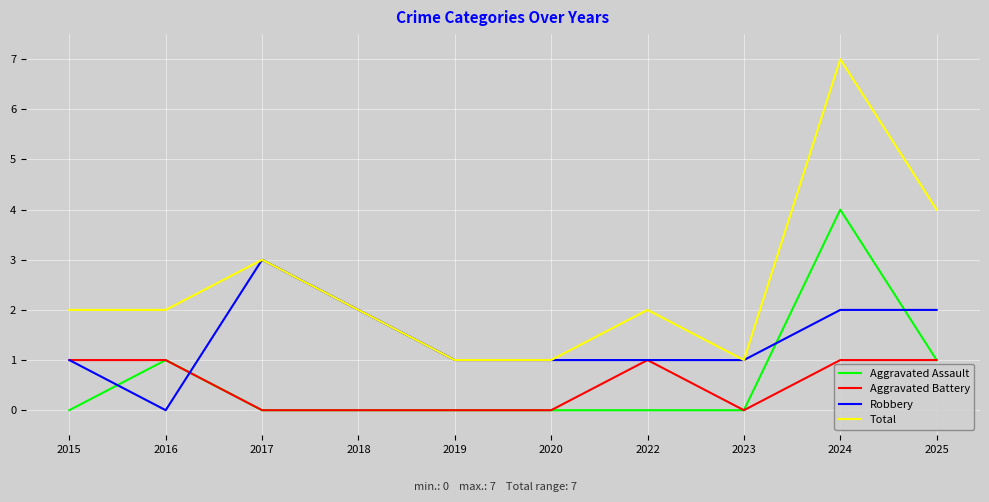

Between 2016 and 2017, which series saw the biggest shift?

Robbery